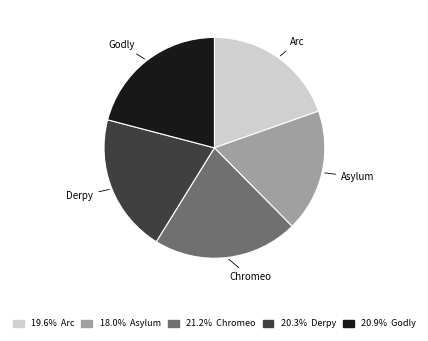

How many slices are in this pie chart?

5